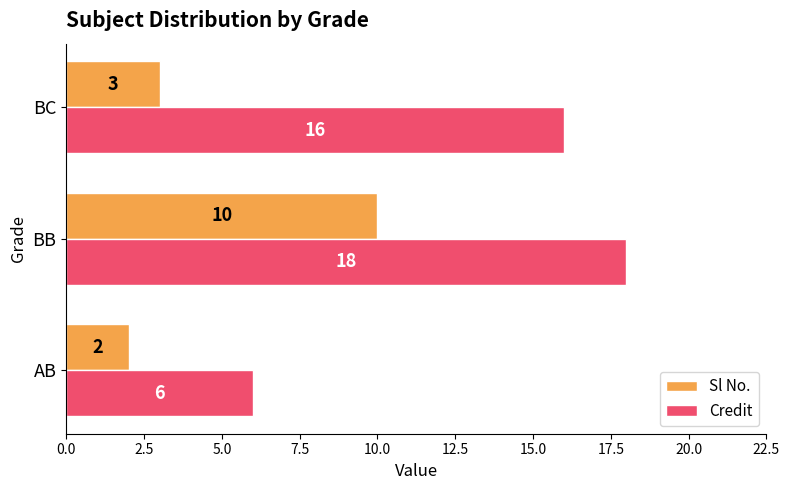

What is the smallest value displayed?

2